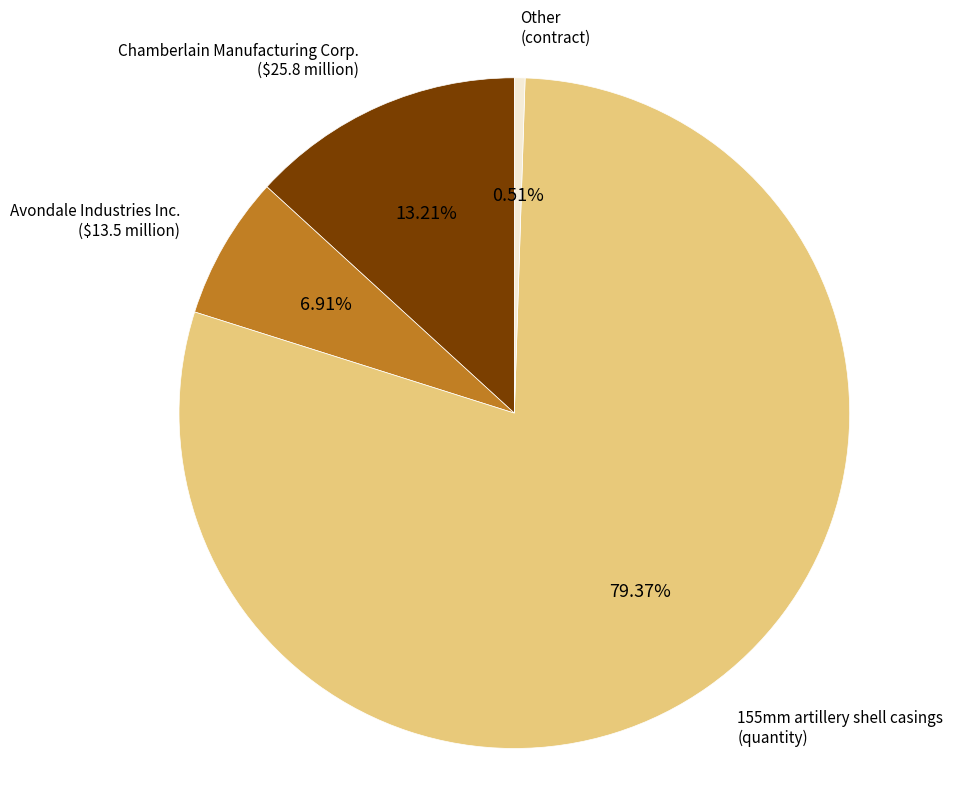

To the nearest percent, what is the difference between the largest and smallest slice percentages?

79%